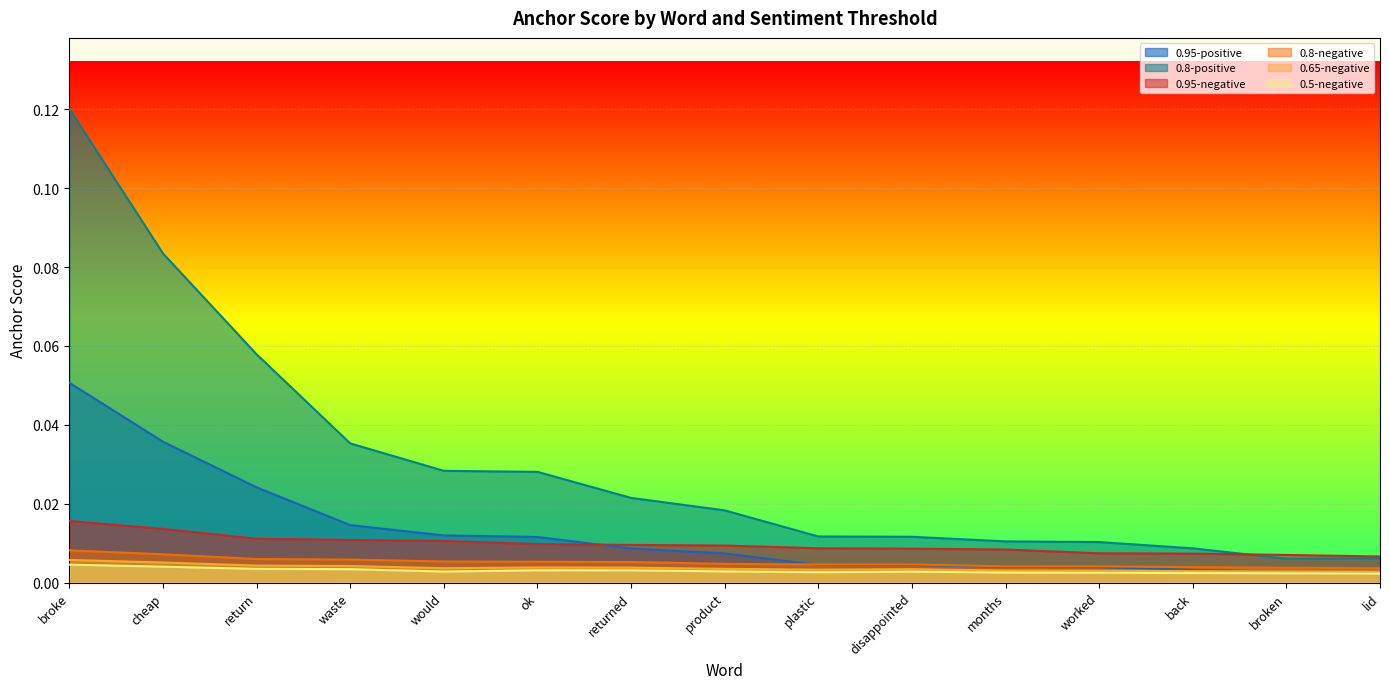

Rank the categories by 0.8-positive value from highest to lowest.

broke, cheap, return, waste, would, ok, returned, product, plastic, disappointed, months, worked, back, lid, broken